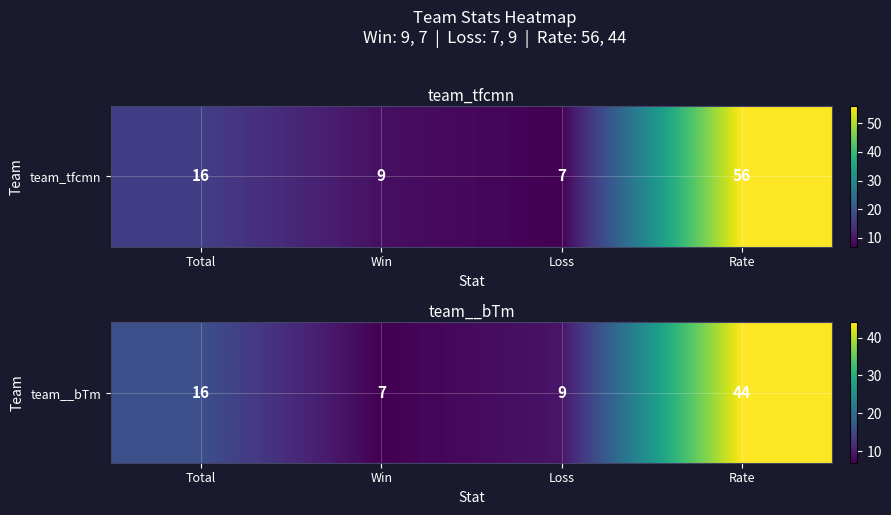

Rank the categories by value from lowest to highest.

Win, Loss, Total, Rate